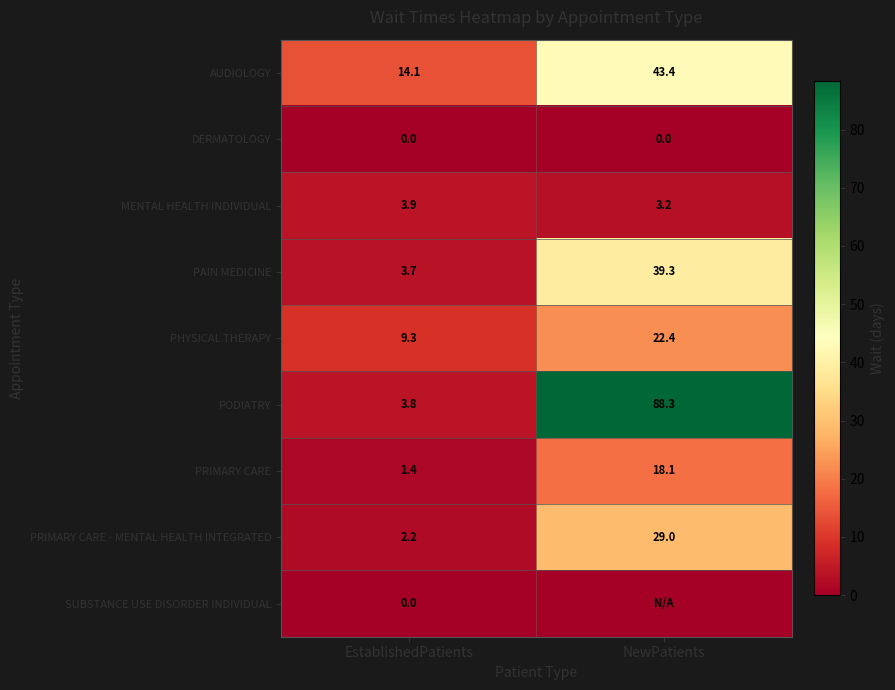

At which label does AUDIOLOGY first exceed 43?

NewPatients